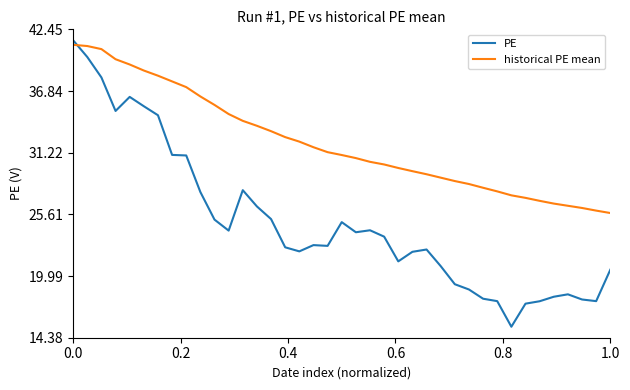

Which series has the widest spread of values?

PE